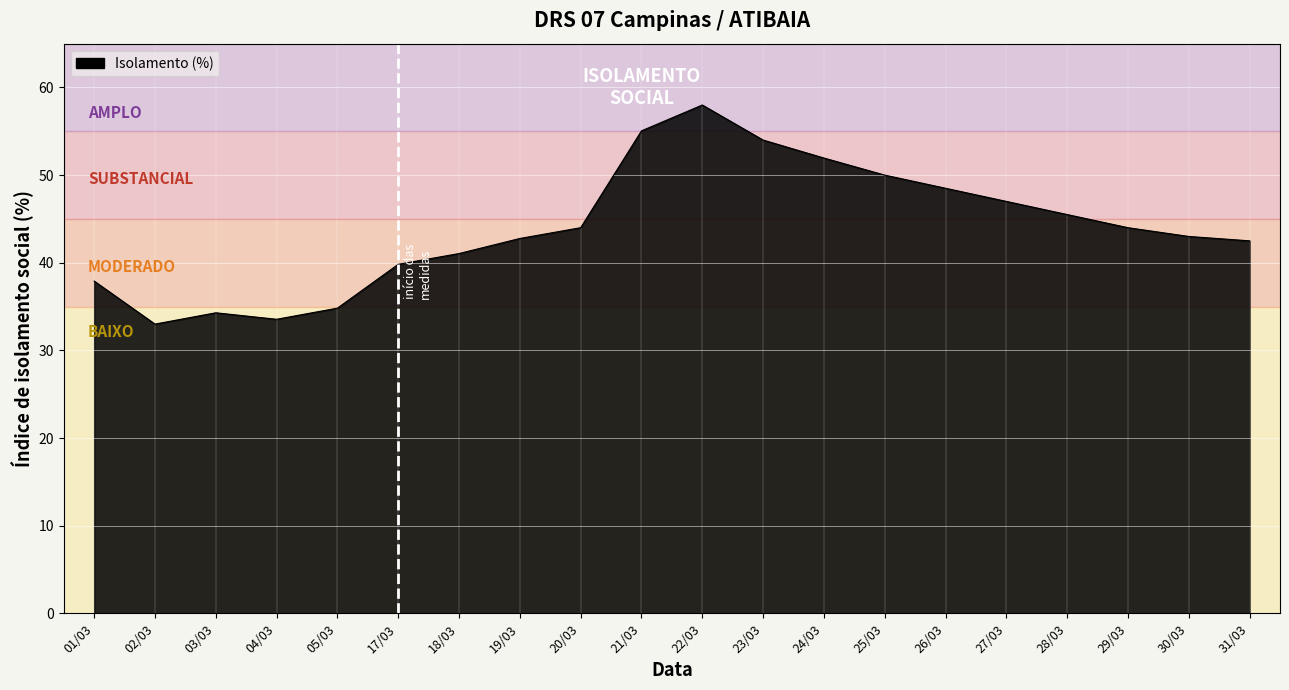

What is the maximum value shown in the chart?

58.0